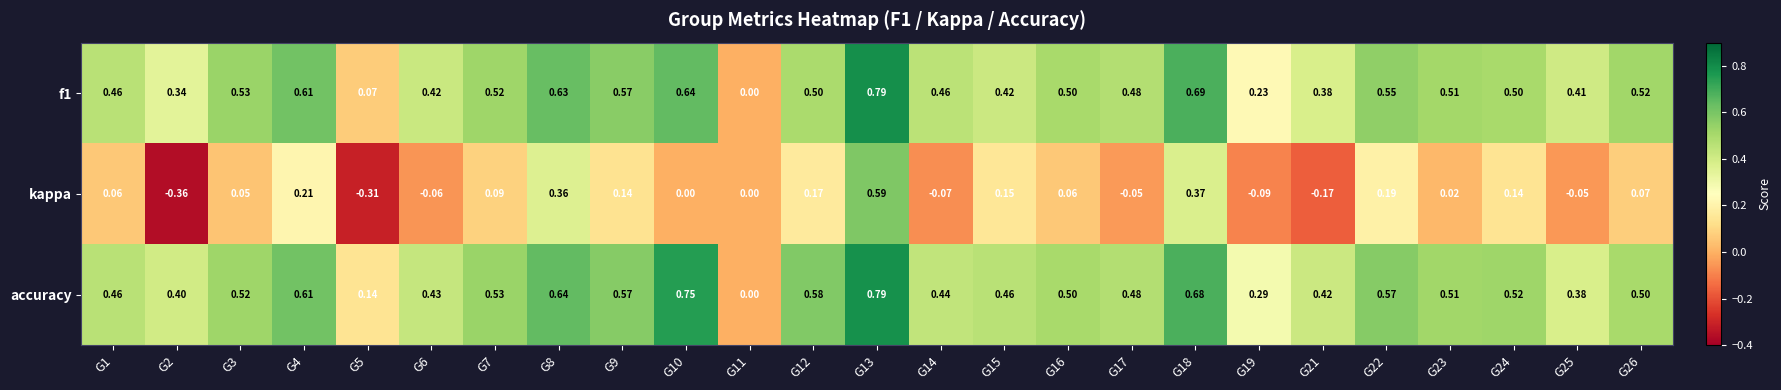

Which series has the widest spread of values?

kappa